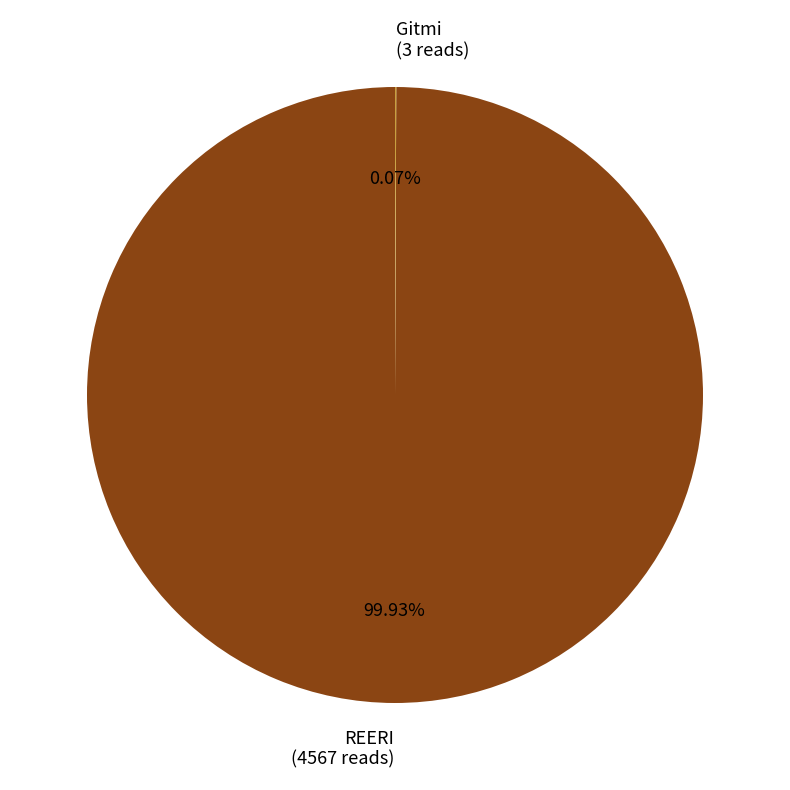

Which slice is the largest?

REERI